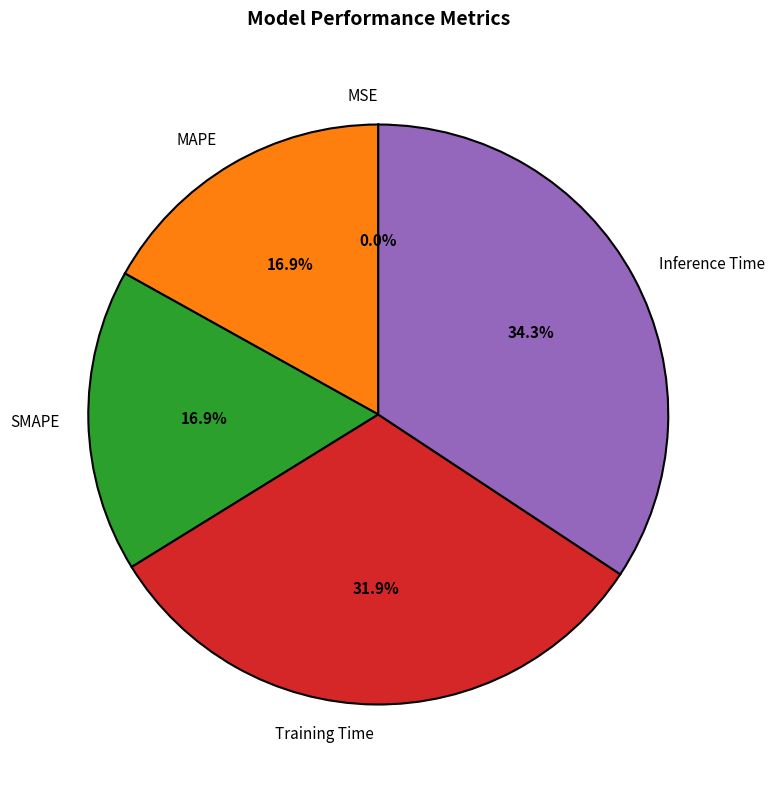

Is it true that Inference Time is 22% of the pie?

False